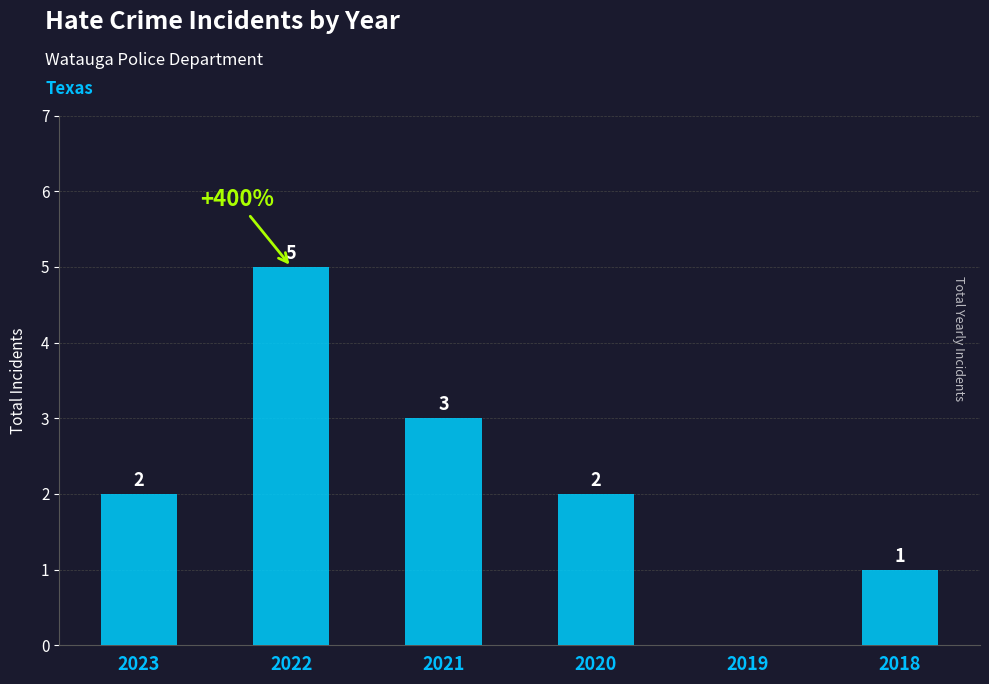

What is the greatest value displayed?

5